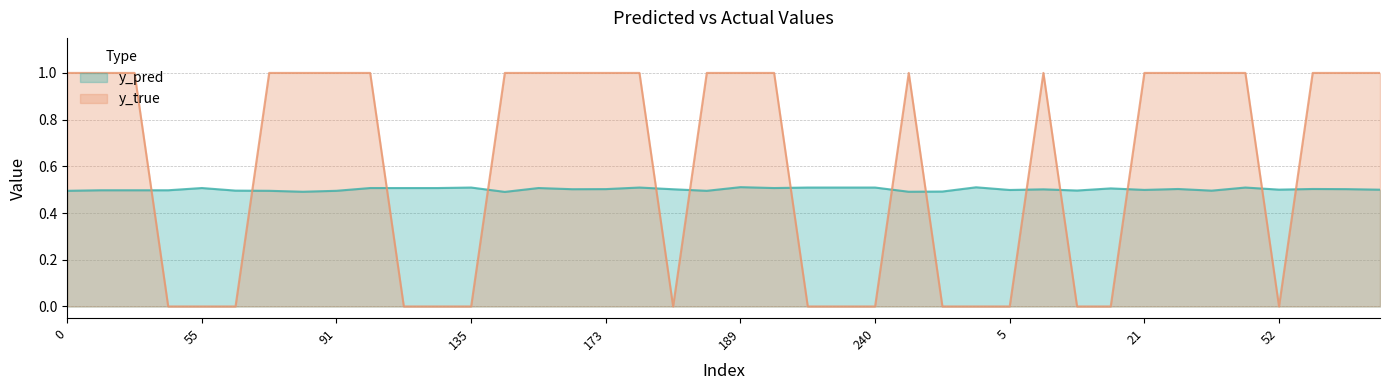

The y_true series shows 0.3 at 140. True or false?

False